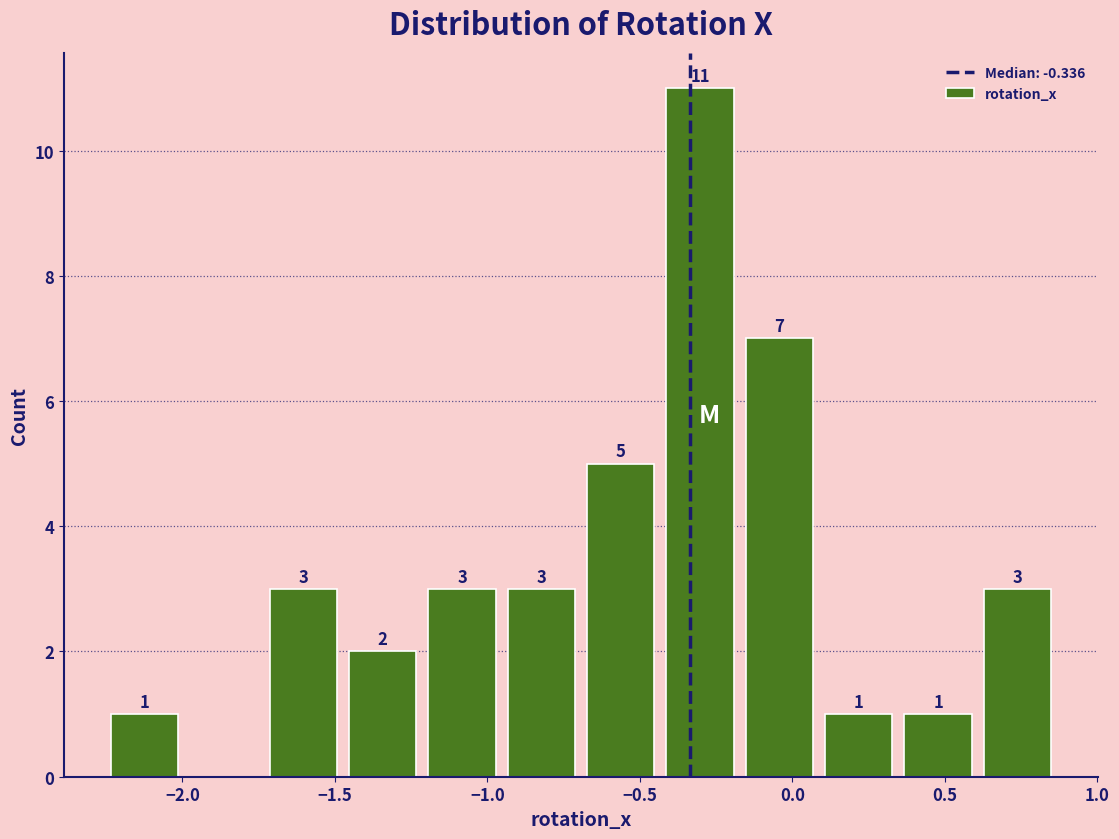

Over which range of the x-axis is the bar tallest?

-0.45 to -0.15